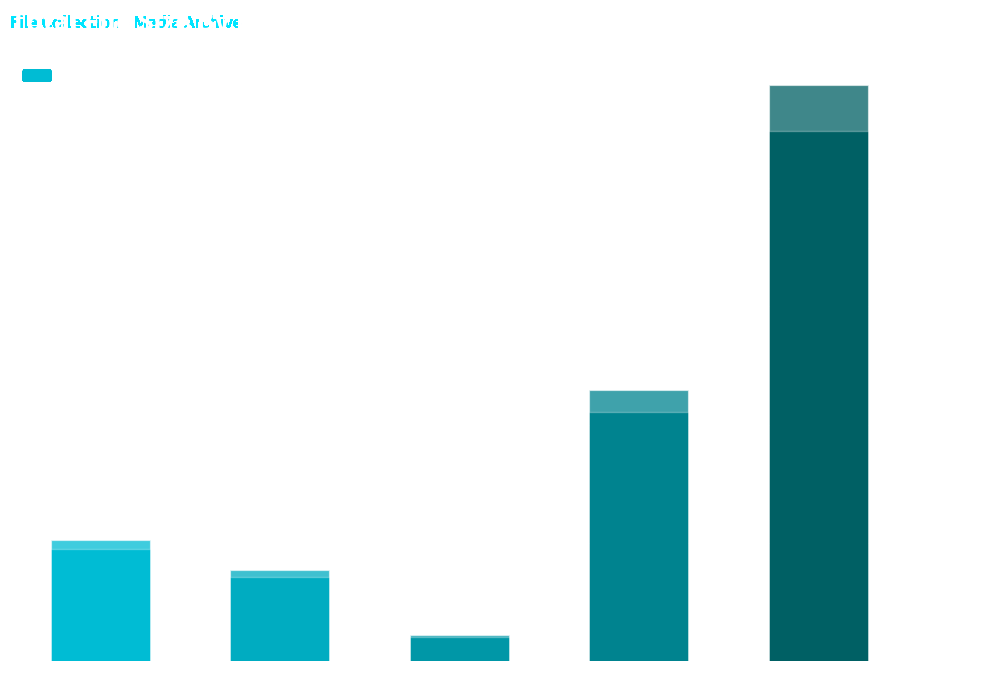

Does the chart contain stacked bars?

No